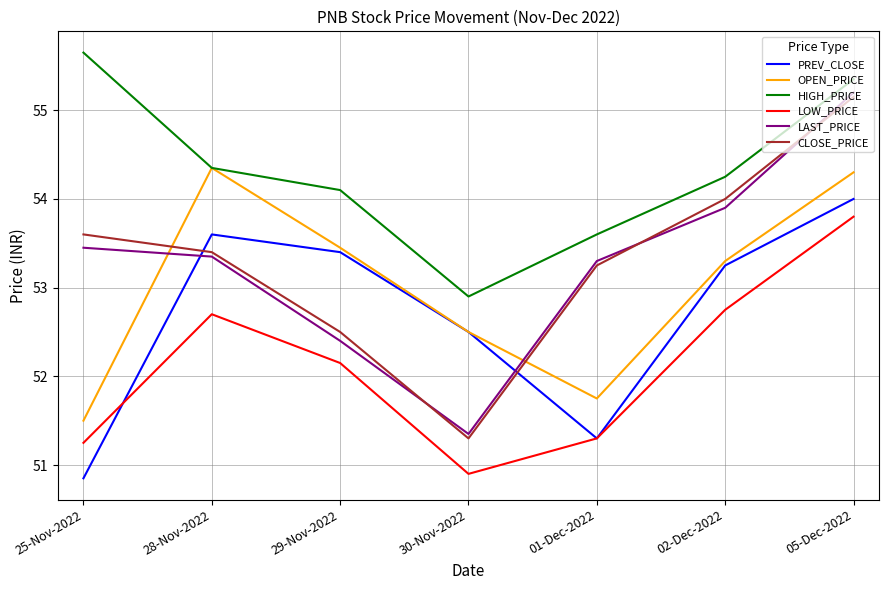

Does the chart display data point markers on the line(s)?

No